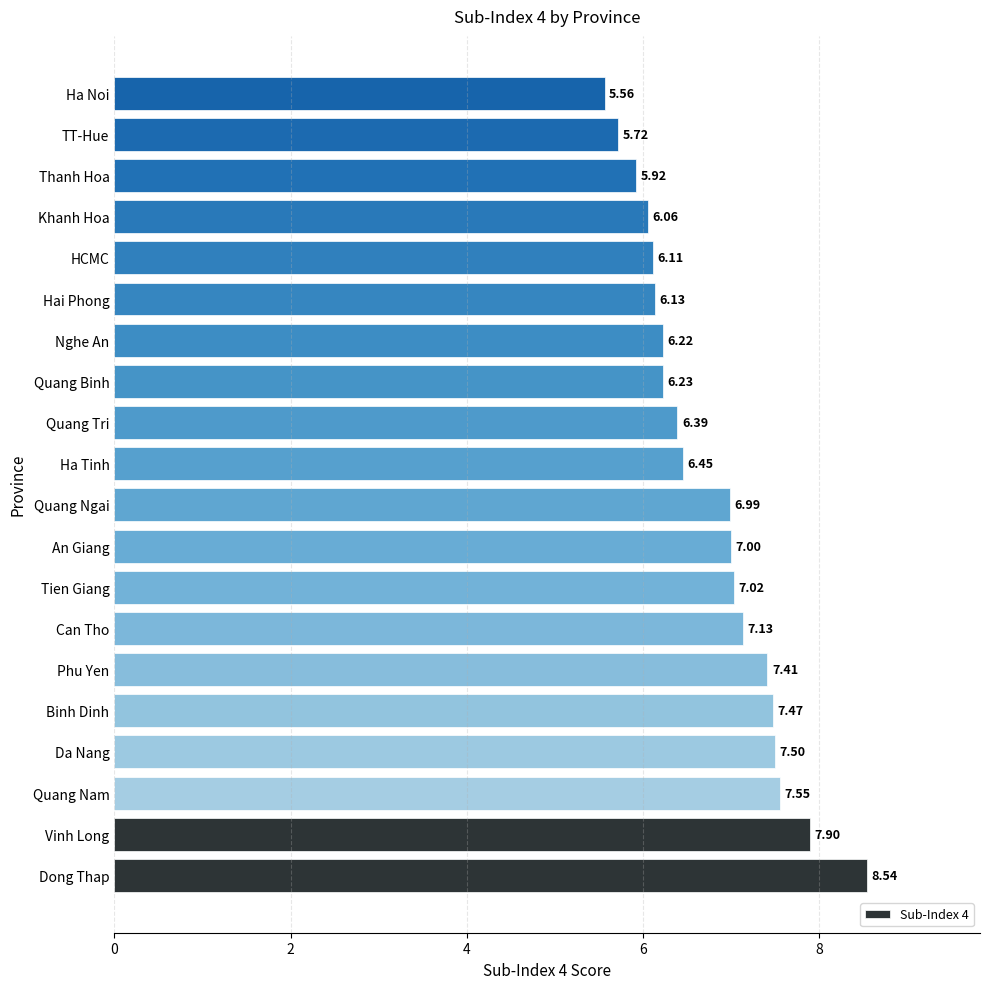

Are the bars horizontal?

Yes